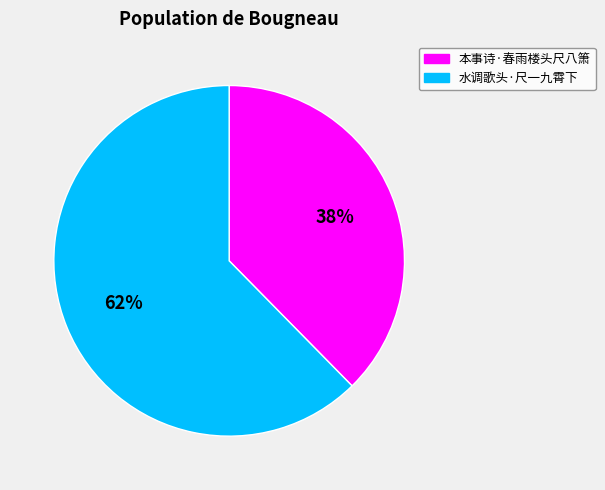

The 水调歌头·尺一九霄下 slice represents 74% of the pie. True or false?

False